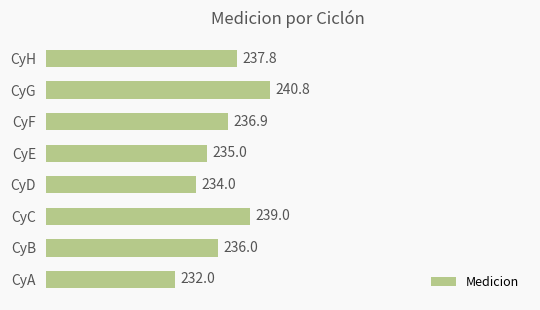

Reading top to bottom, what are all the values shown in this chart?

CyH=237.8	CyG=240.8	CyF=236.9	CyE=235.0	CyD=234.0	CyC=239.0	CyB=236.0	CyA=232.0